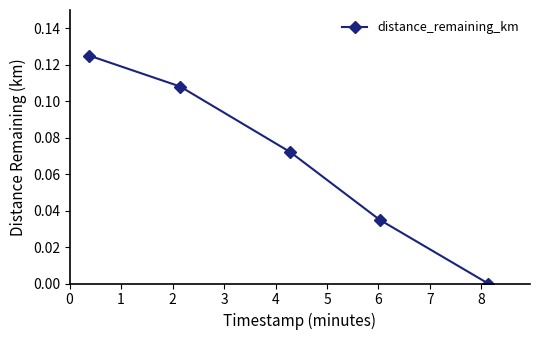

True or false: there are more than 2 points higher than both neighbors.

False